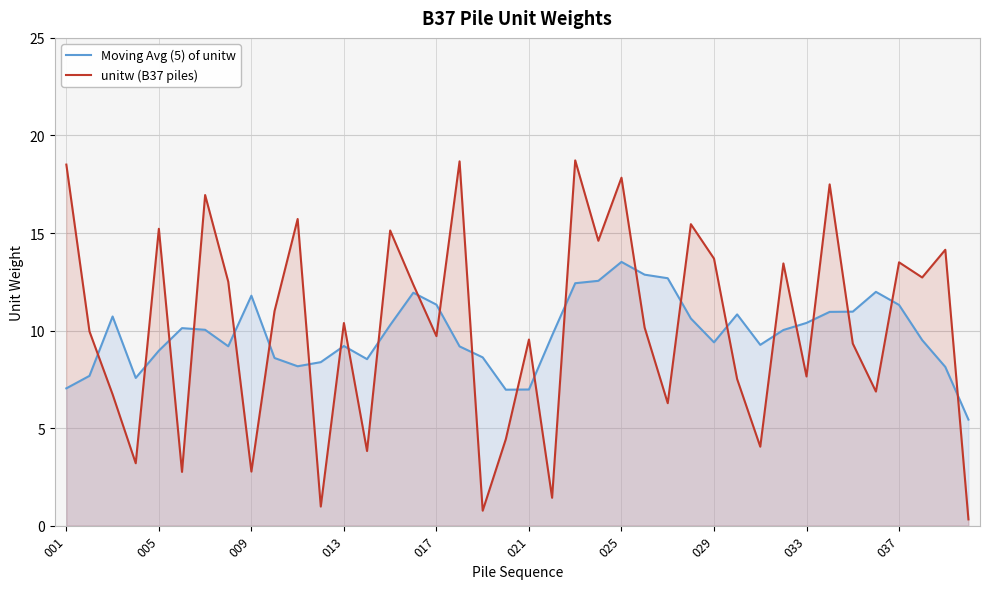

True or false: Moving Avg (5) of unitw and unitw (B37 piles) cross at least once.

True